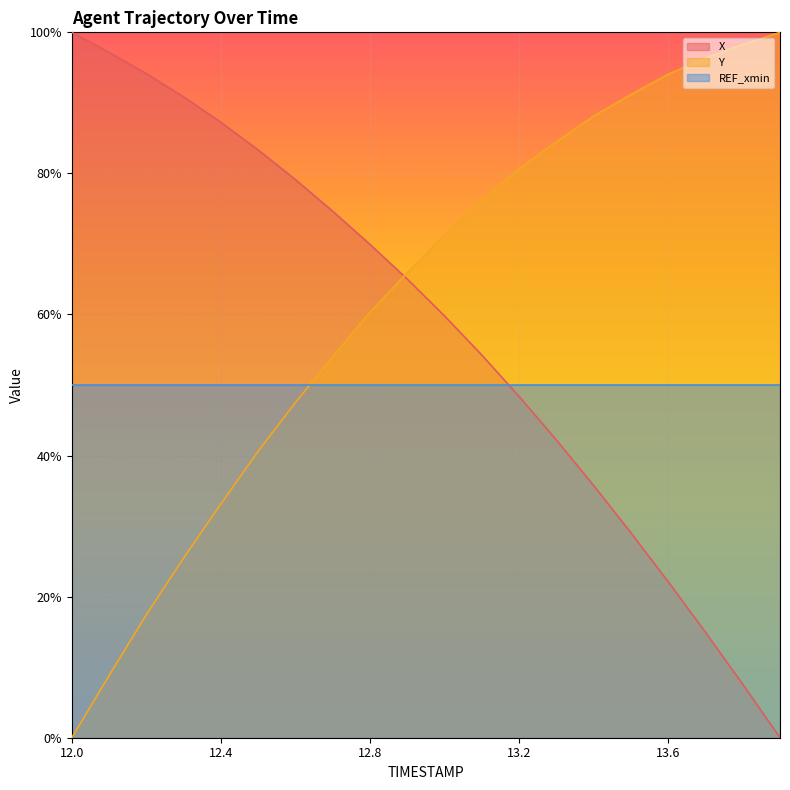

What is the value of the Y point at the 10th from the left?

0.7